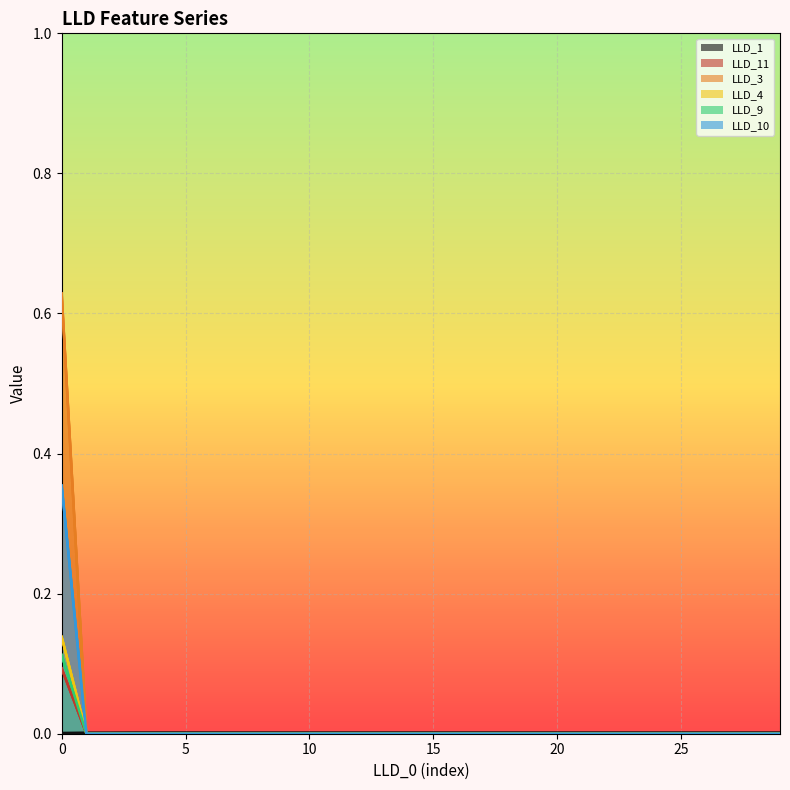

The LLD_10 series shows 0.1 at 4. True or false?

False